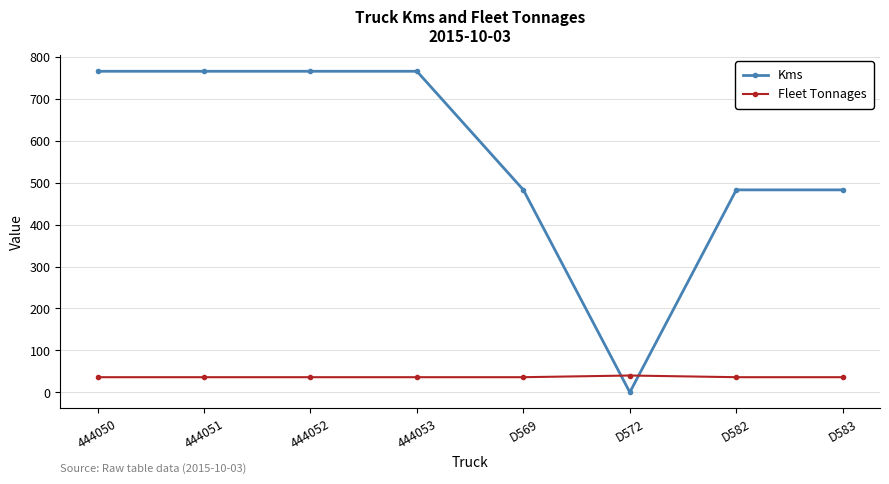

How many positive values does the Kms series have?

7